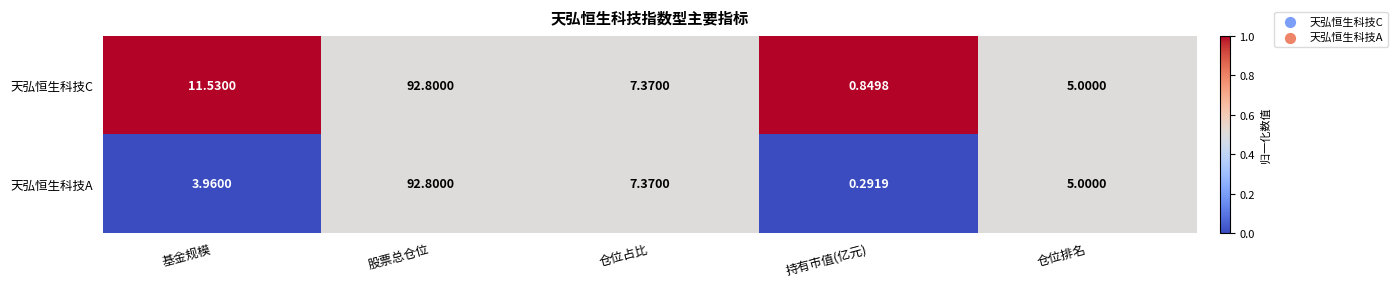

Rank the categories by 天弘恒生科技C value from lowest to highest.

持有市值(亿元), 仓位排名, 仓位占比, 基金规模, 股票总仓位